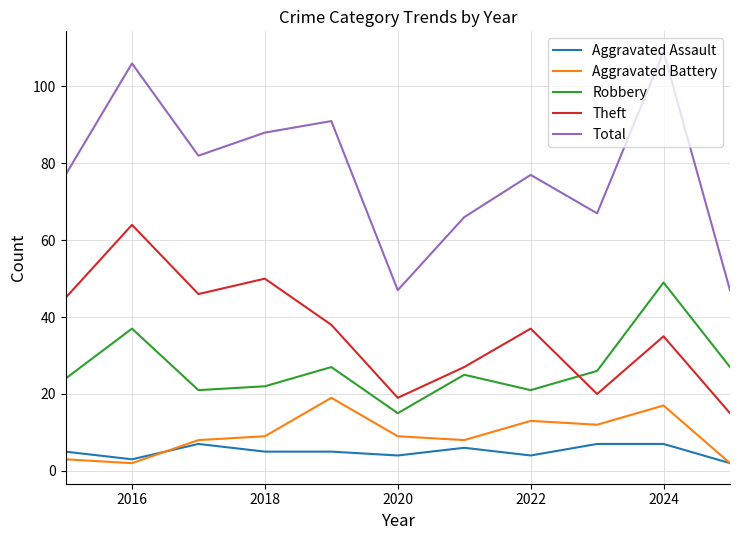

Reading left to right, transcribe all the data shown in this chart.

Aggravated Assault: 5	3	7	5	5	4	6	4	7	7	2
Aggravated Battery: 3	2	8	9	19	9	8	13	12	17	2
Robbery: 24	37	21	22	27	15	25	21	26	49	27
Theft: 45	64	46	50	38	19	27	37	20	35	15
Total: 77	106	82	88	91	47	66	77	67	109	47